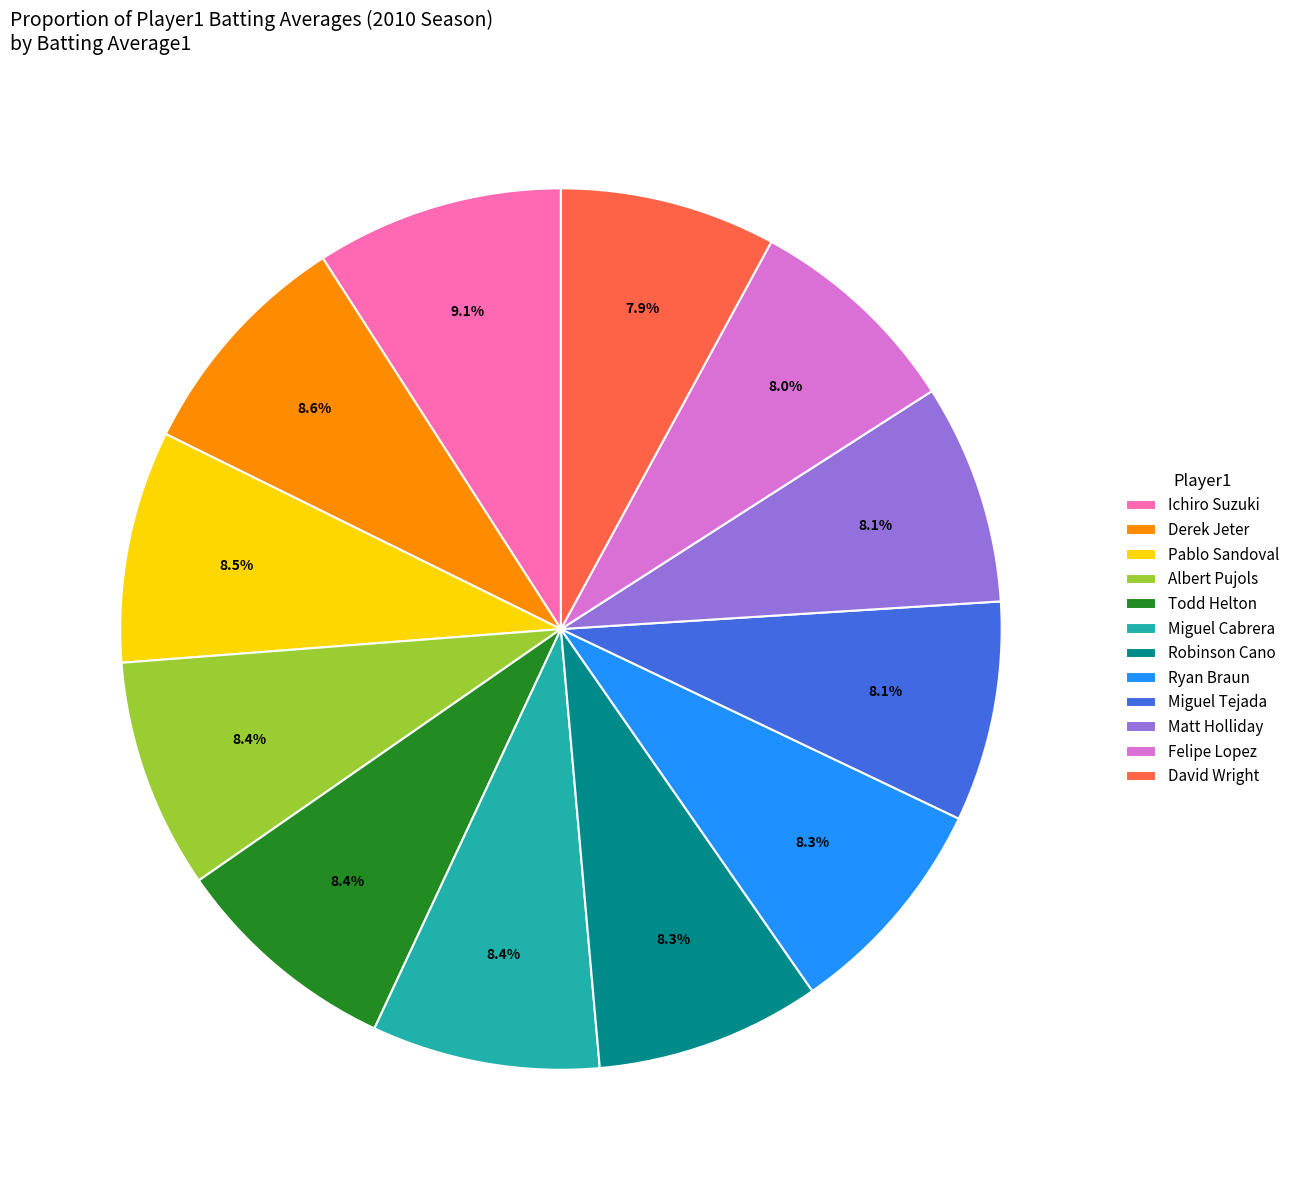

Does Matt Holliday represent more than half of the total?

No